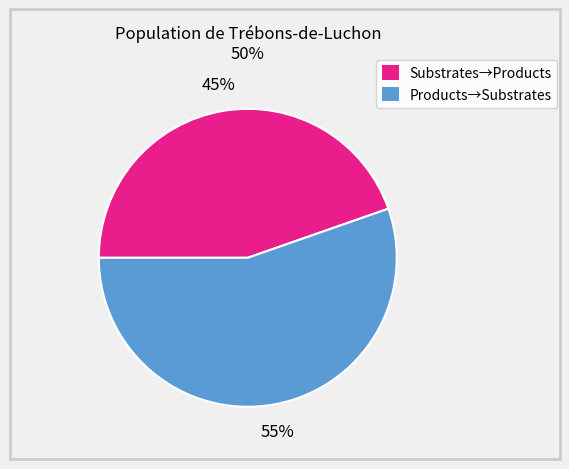

Is there a majority slice in this chart?

Yes